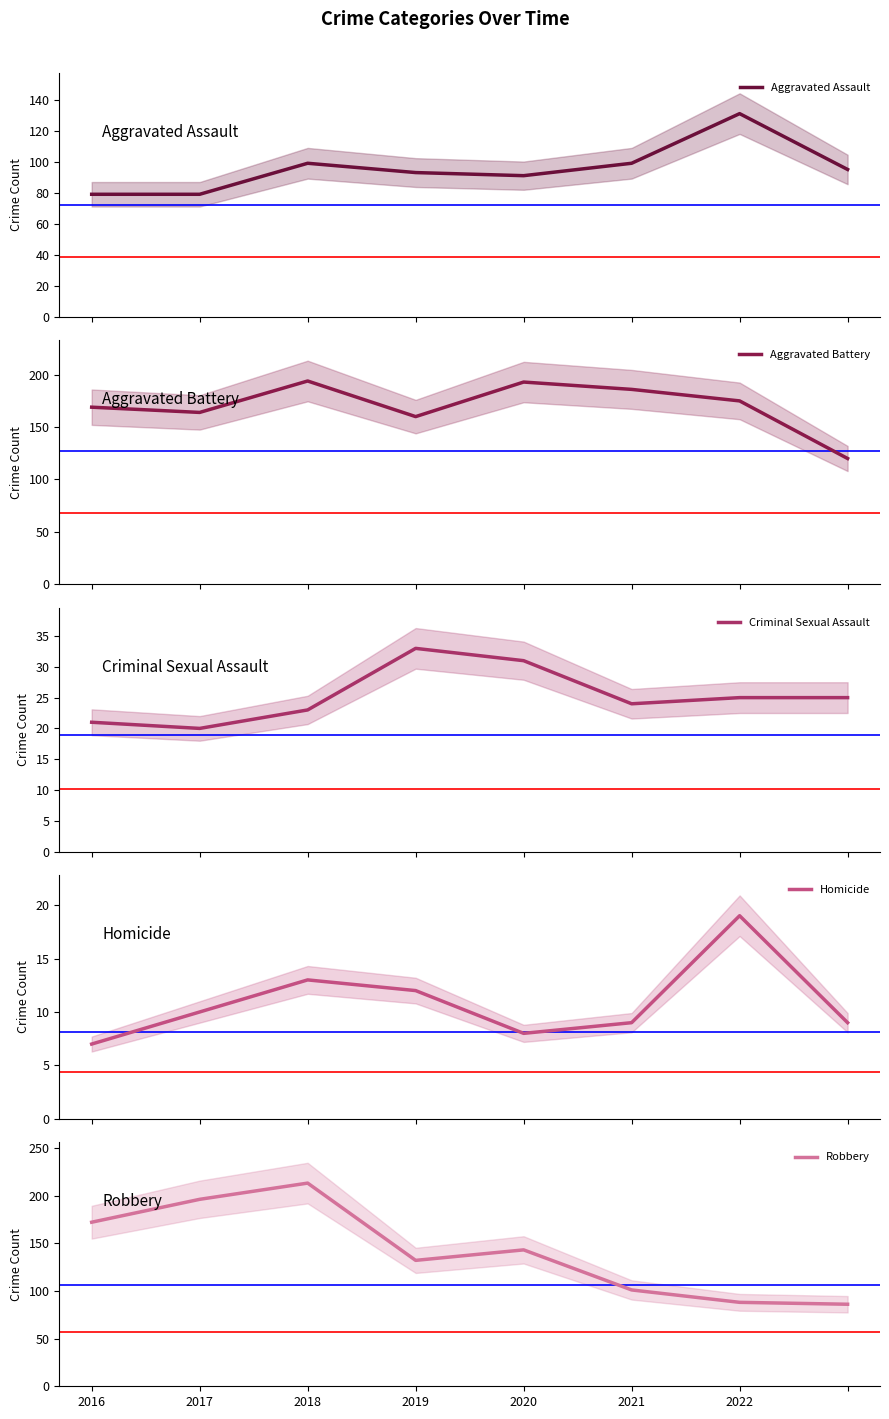

What is the maximum value for Aggravated Assault?

131